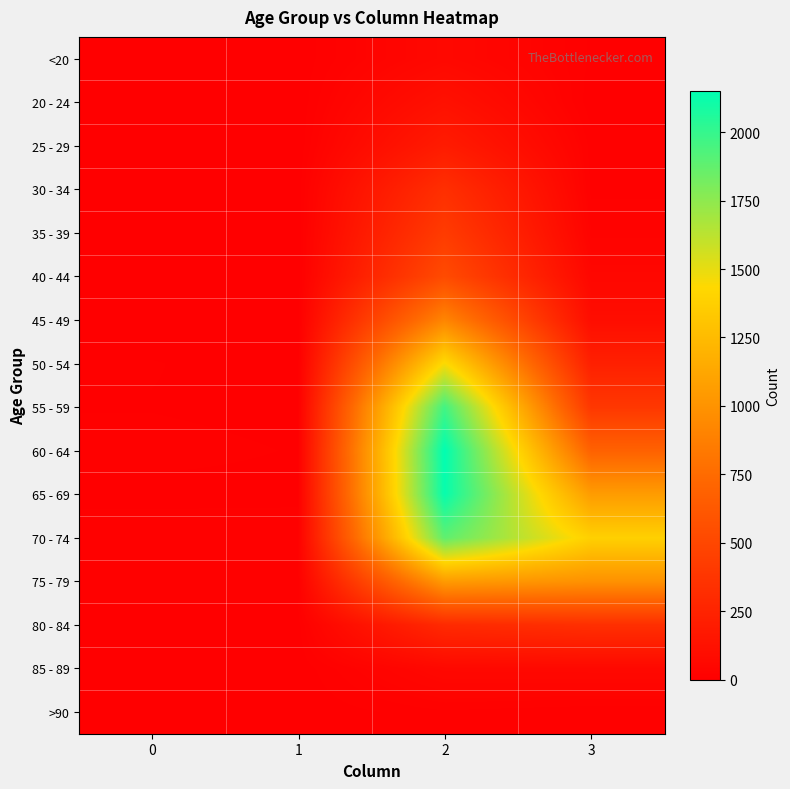

What is the greatest value displayed?

2151